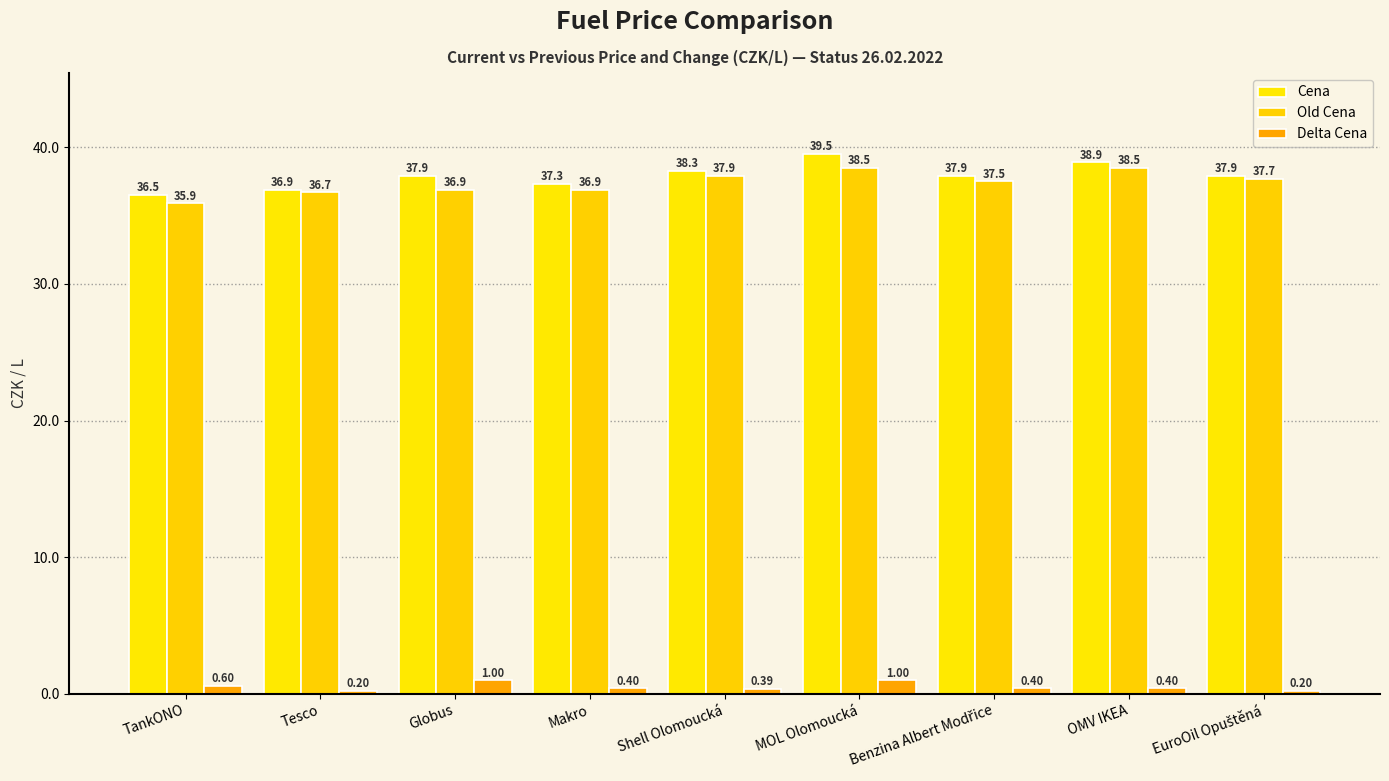

Reading right to left, extract all data points from this chart.

Cena: 37.9	38.9	37.9	39.5	38.3	37.3	37.9	36.9	36.5
Old Cena: 37.7	38.5	37.5	38.5	37.9	36.9	36.9	36.7	35.9
Delta Cena: 0.2	0.4	0.4	1.0	0.4	0.4	1.0	0.2	0.6